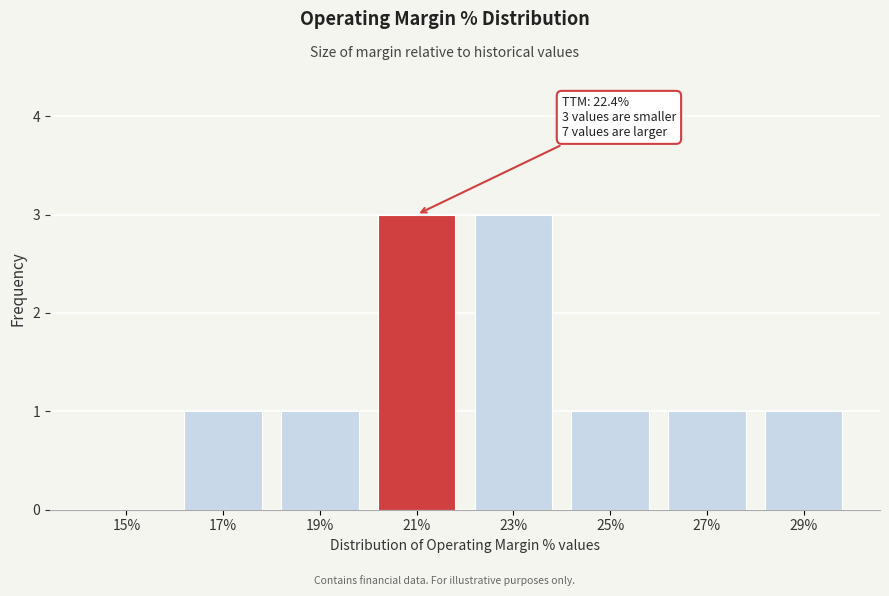

Reading left to right, extract all data points from this chart.

15%=0	17%=1	19%=1	21%=3	23%=3	25%=1	27%=1	29%=1